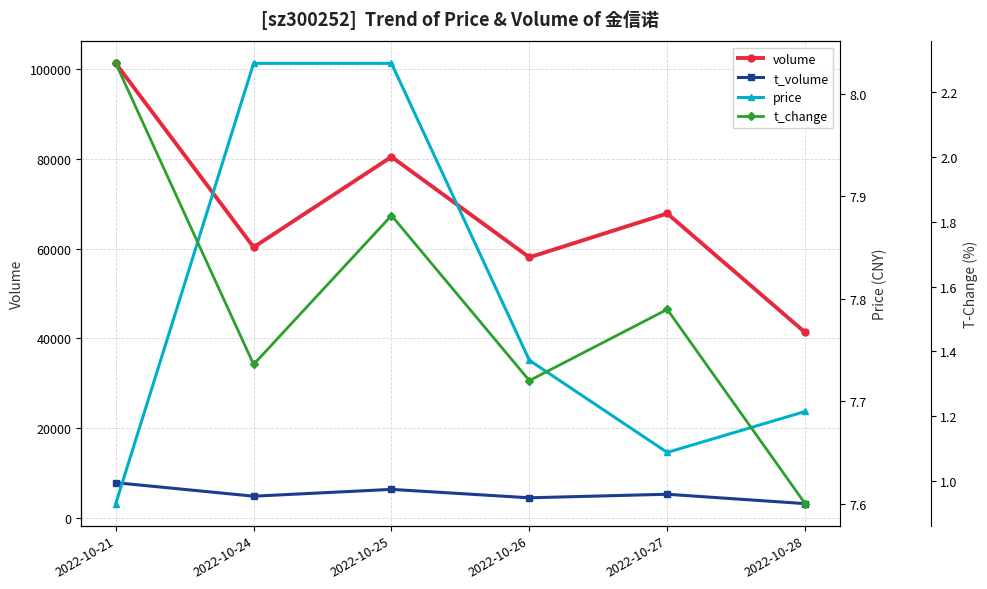

Count the number of categories in the chart.

6